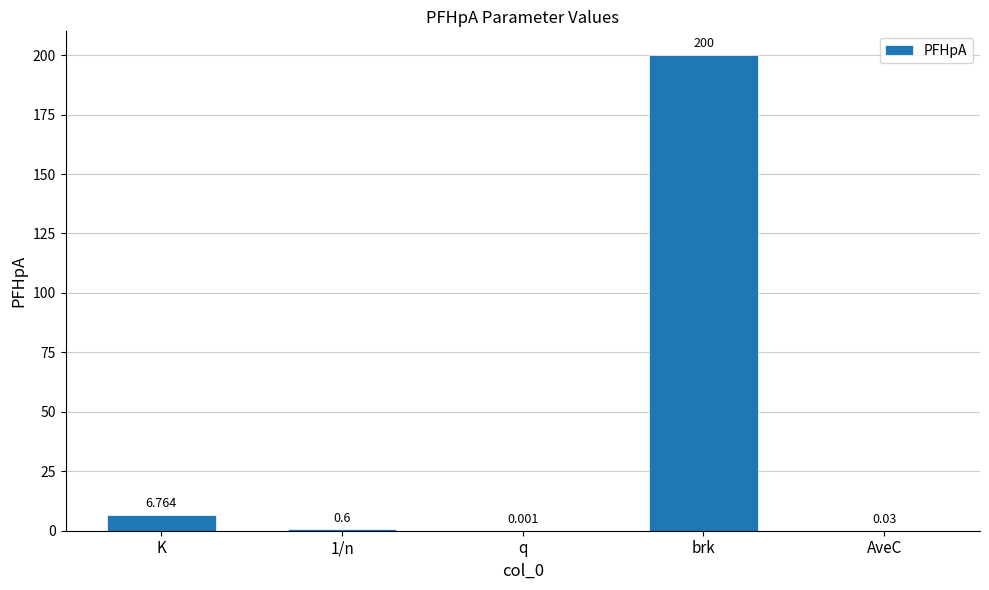

Which category has the highest value across all series?

brk